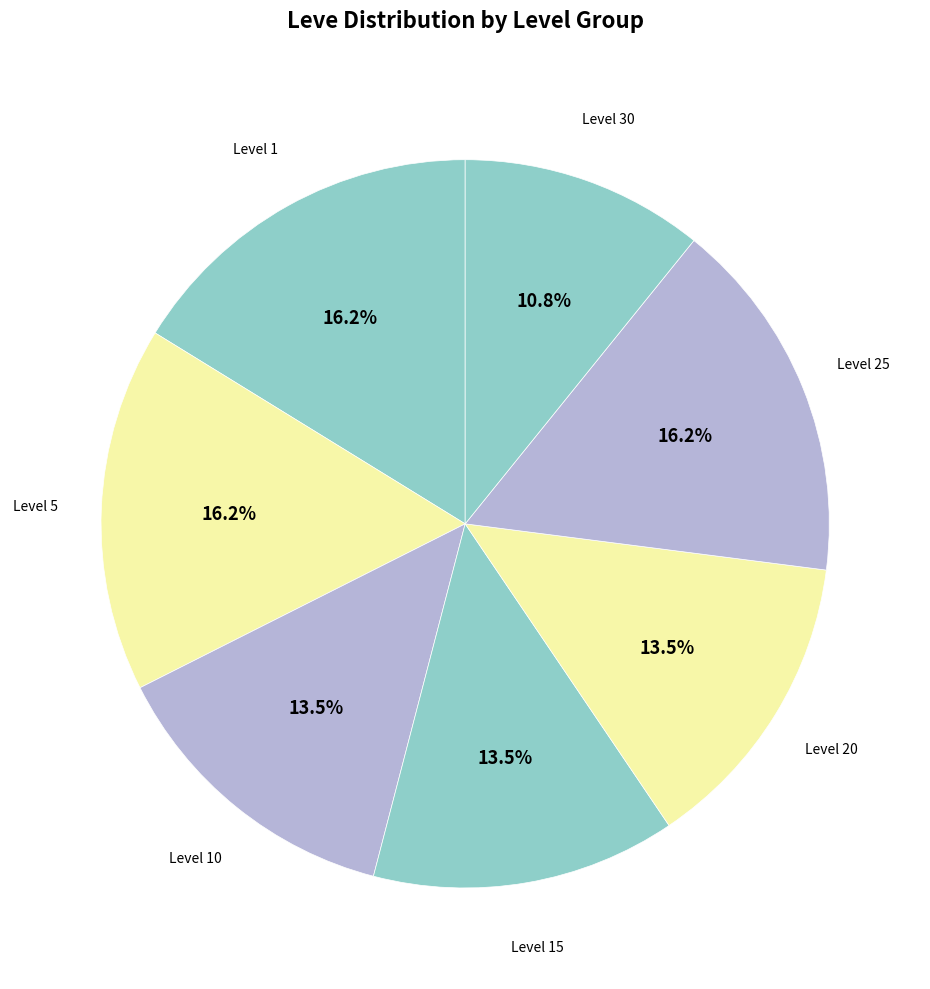

What is the ratio of the value at Level 30 to the value at Level 15?

0.8